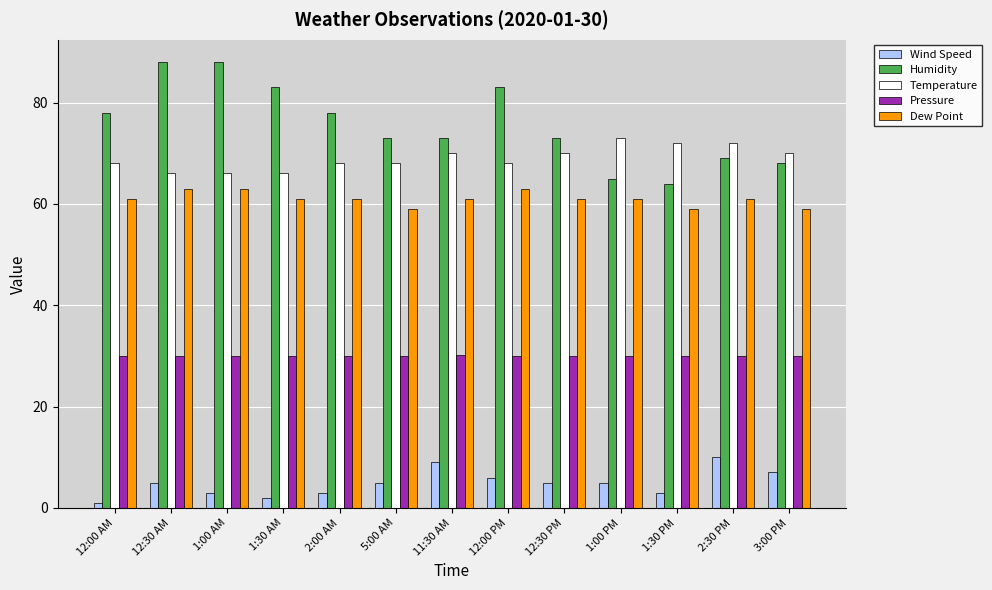

Rank the series at 1:30 PM from lowest to highest value.

Wind Speed, Pressure, Dew Point, Humidity, Temperature